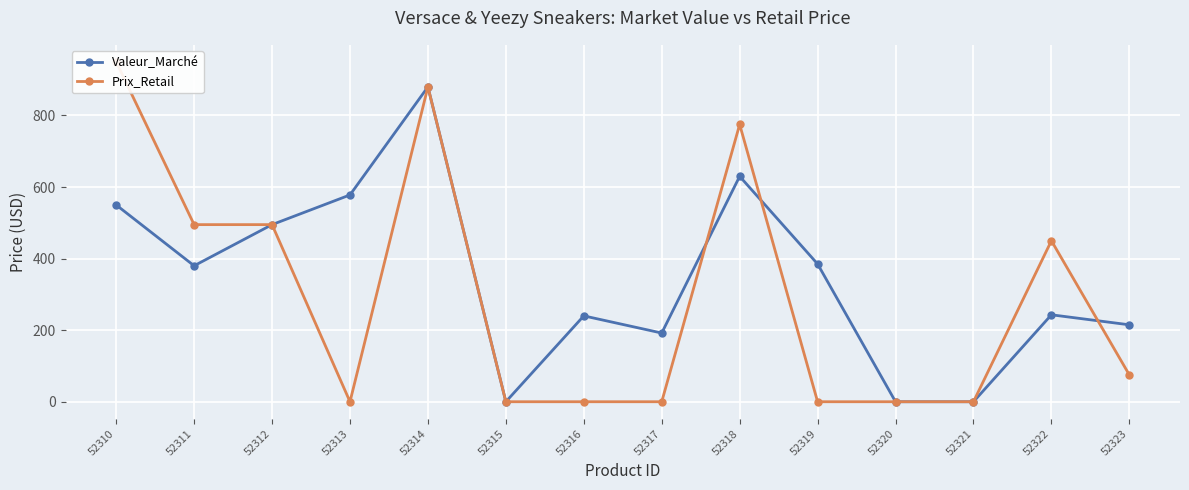

What is the difference between the maximum and minimum values in the Valeur_Marché series?

880